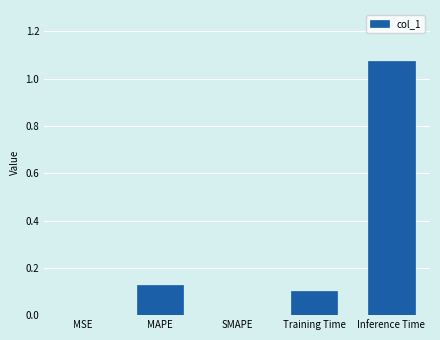

What is the change in value from SMAPE to Training Time?

+0.1